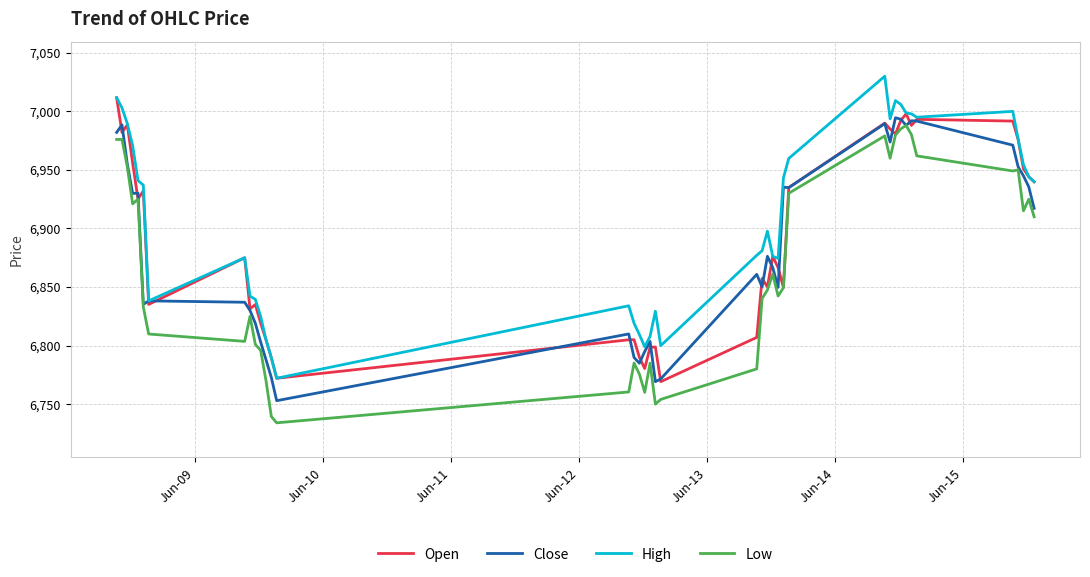

What is the minimum value shown in the chart?

6734.0